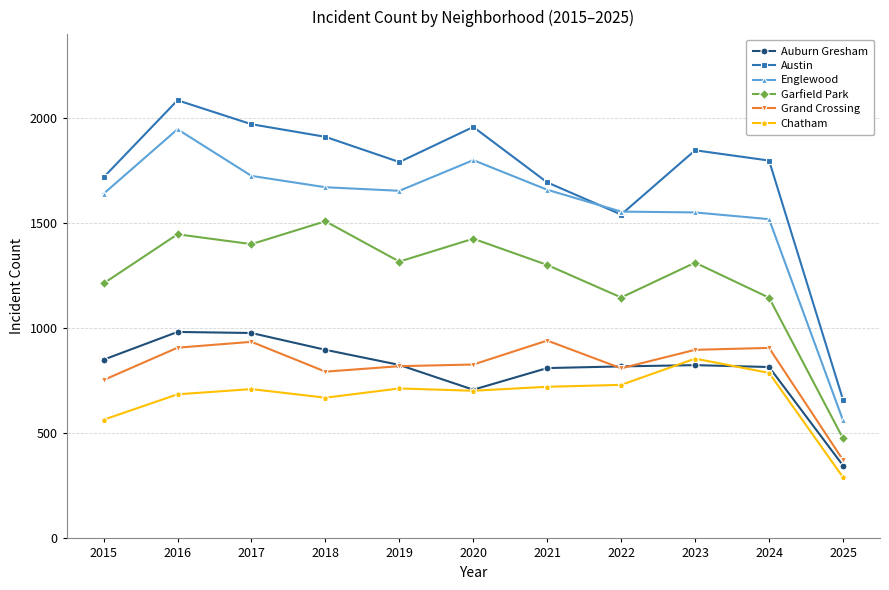

What is the spread (max minus min) of values at 2022?

825